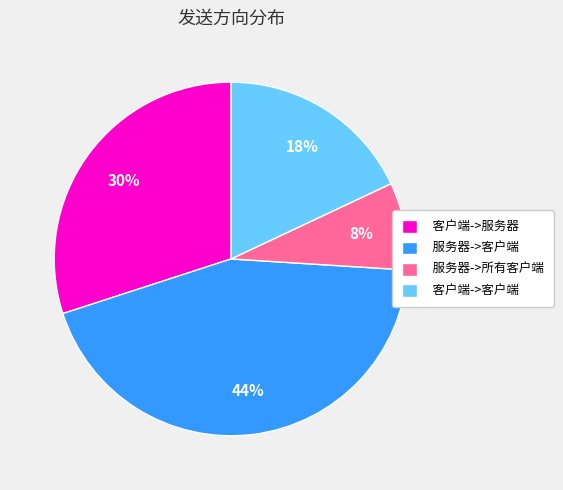

How many segments does this pie chart have?

4